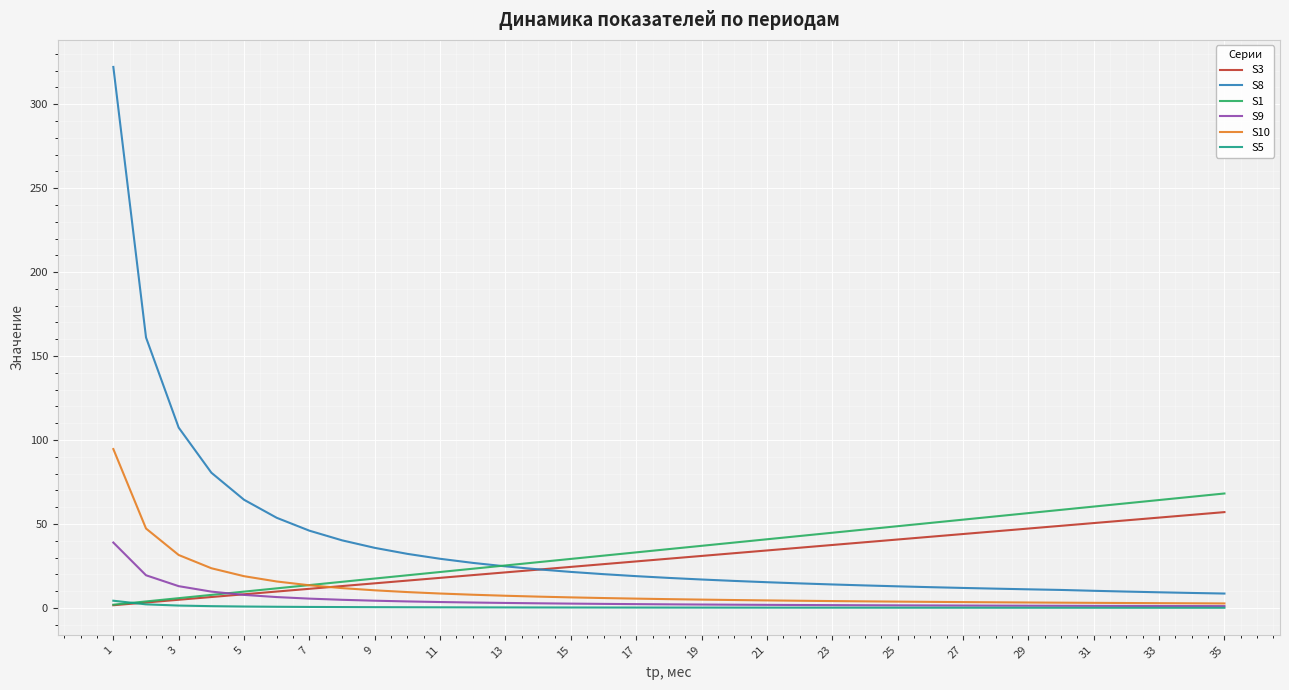

Which series has the largest range (max minus min)?

S8